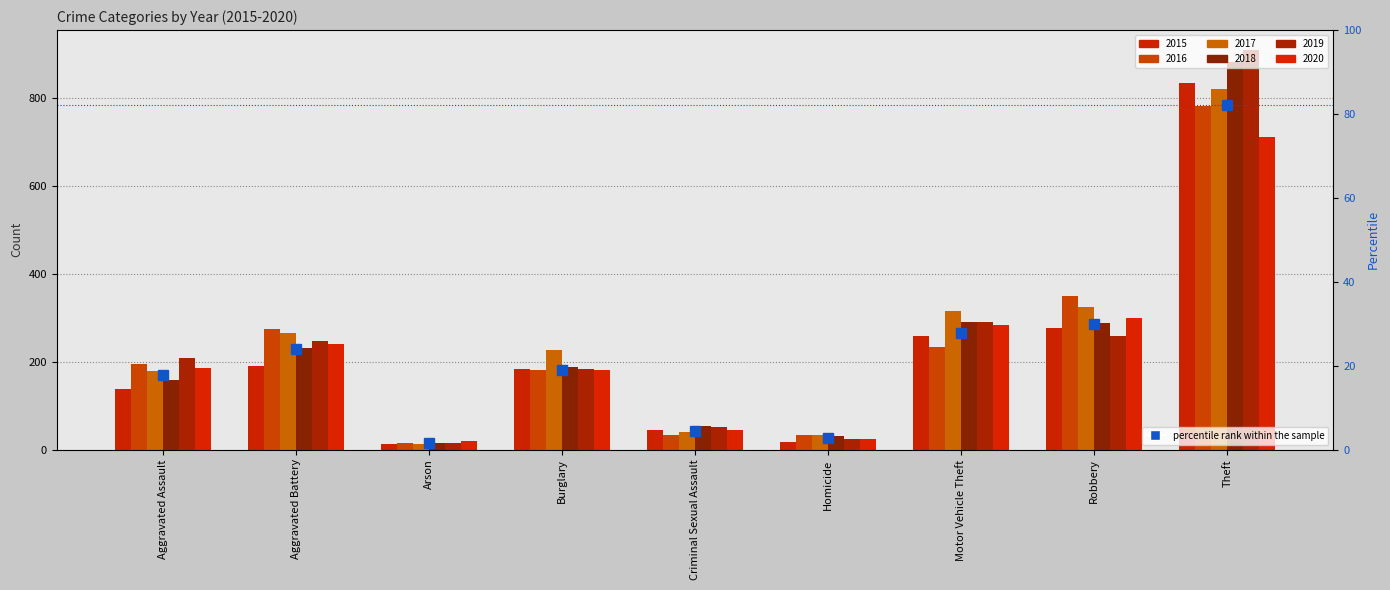

Rank the categories by value from highest to lowest.

Theft, Robbery, Motor Vehicle Theft, Aggravated Battery, Burglary, Aggravated Assault, Criminal Sexual Assault, Homicide, Arson